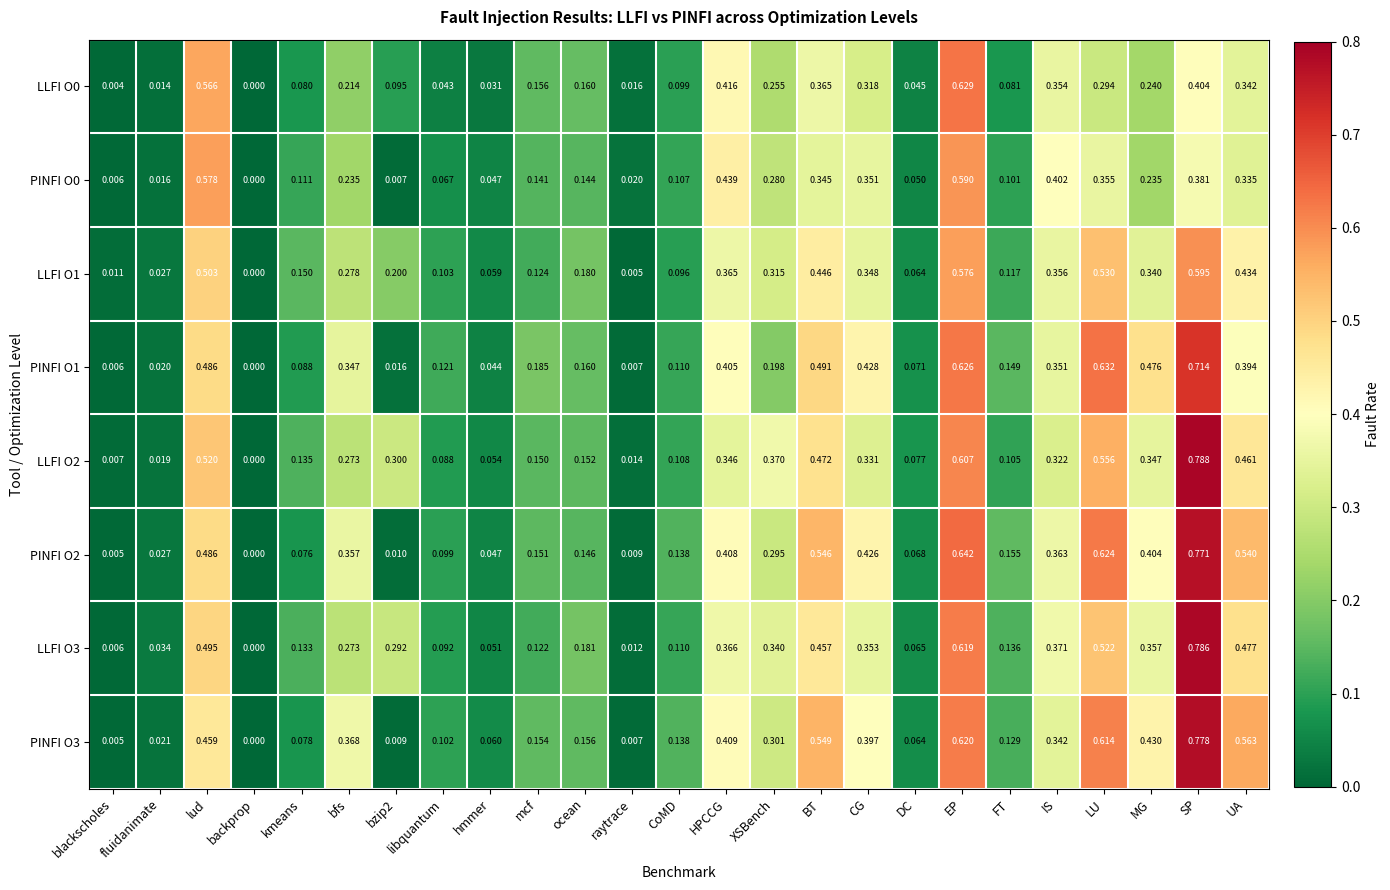

Where is PINFI O3 nearest to the value 0?

backprop